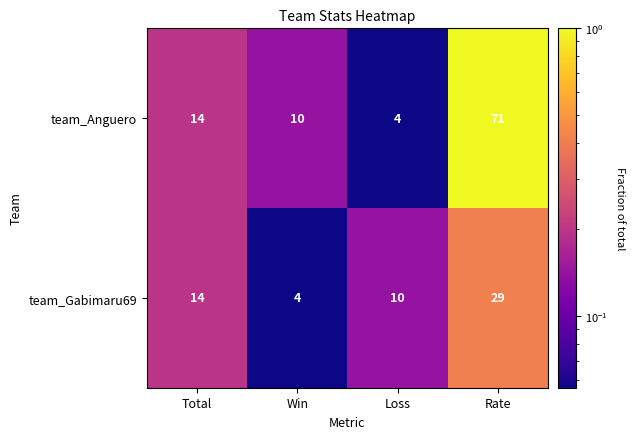

Which category has the highest value across all series?

Rate